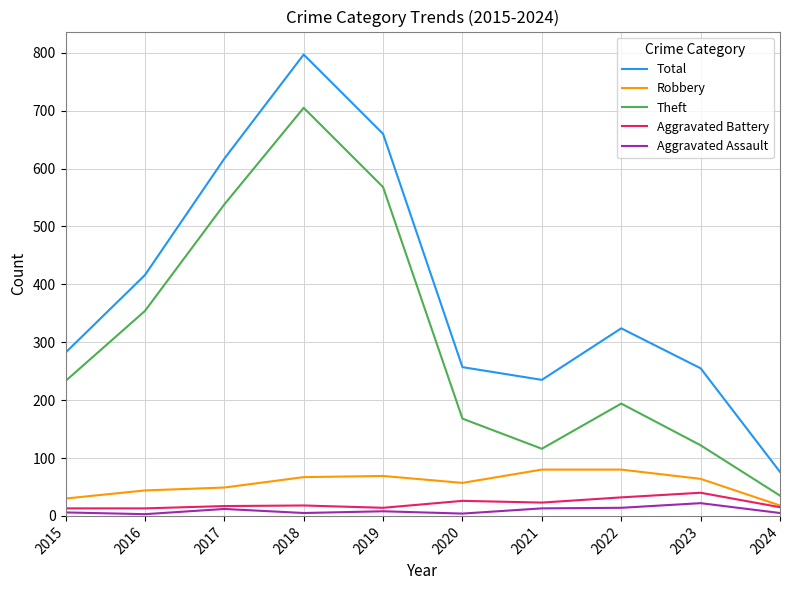

True or false: Robbery has a value of 110 at 2023.

False